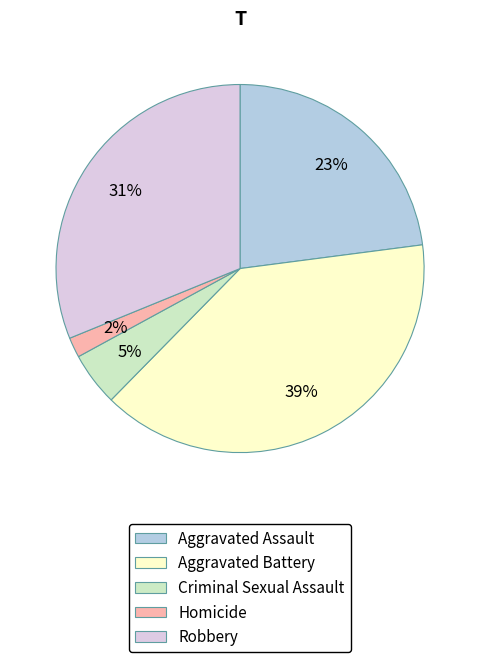

To the nearest percent, what is the average slice percentage?

20%